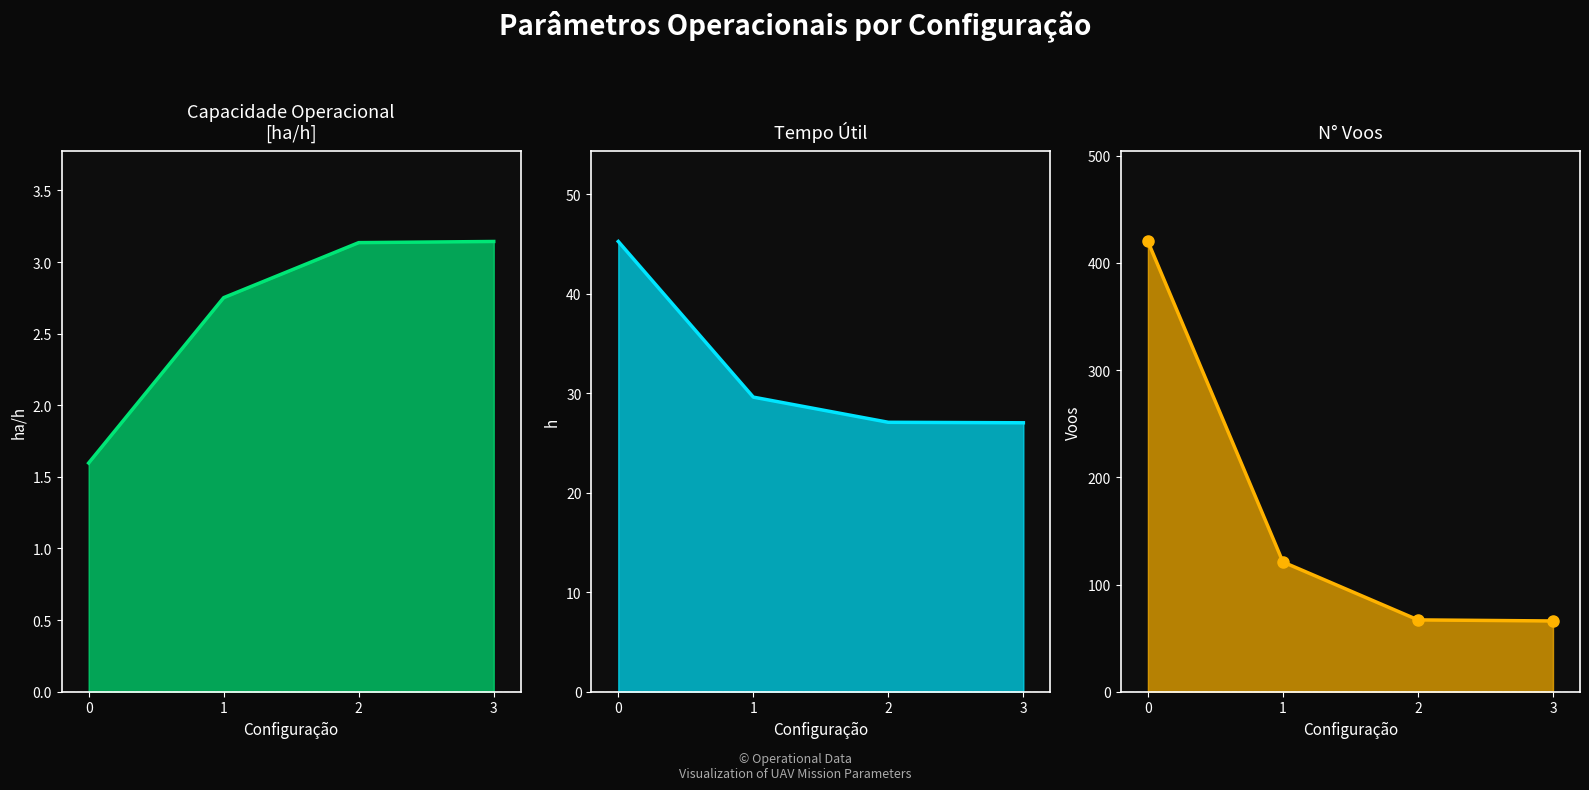

Which series has the largest range (max minus min)?

N Voos